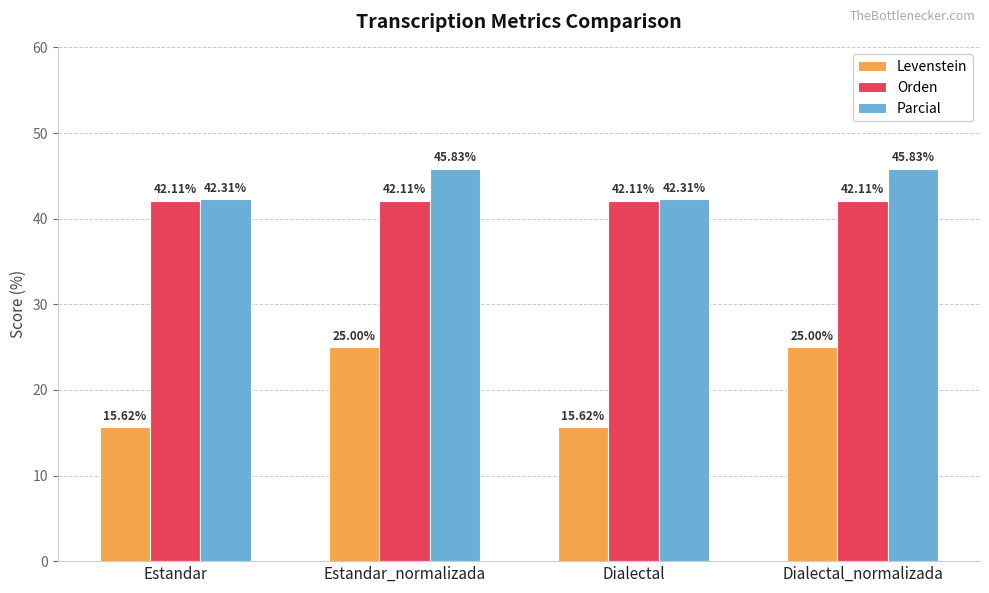

What are all the series names shown in the legend?

Levenstein, Orden, Parcial